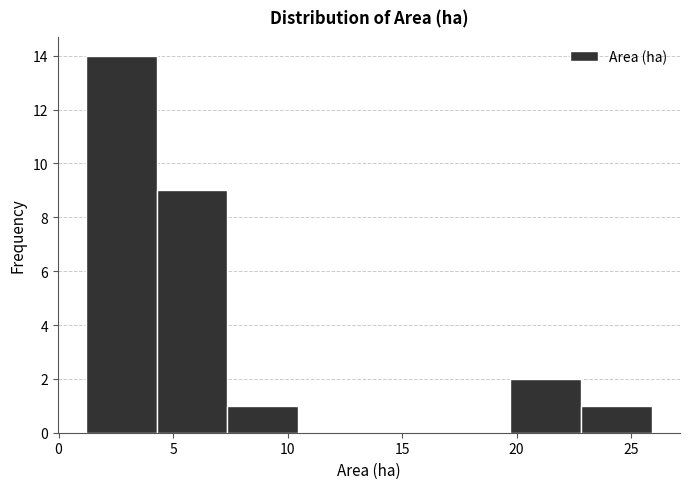

Reading left to right, transcribe this chart: for each bar, give the range it covers on the x-axis and its height. Neither the bar edges nor the heights are printed on the chart, so give them approximately, as read against the axes.

1.0 to 4.5: 14
4.5 to 7.5: 9
7.5 to 10.5: 1
10.5 to 13.5: 0
13.5 to 16.5: 0
16.5 to 19.5: 0
19.5 to 23.0: 2
23.0 to 26.0: 1